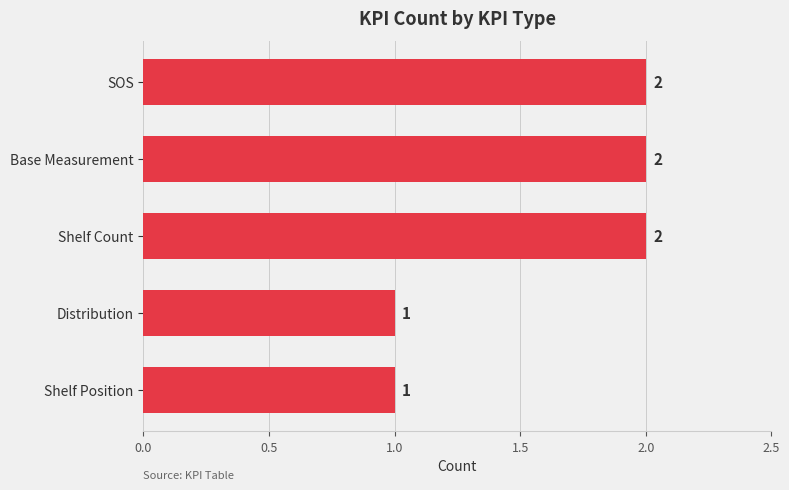

Approximately how many times larger is the value at SOS compared to Distribution?

2.0